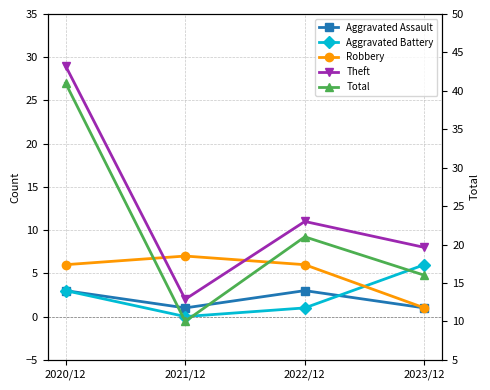

Between 2020/12 and 2022/12, which series saw the biggest shift?

Total